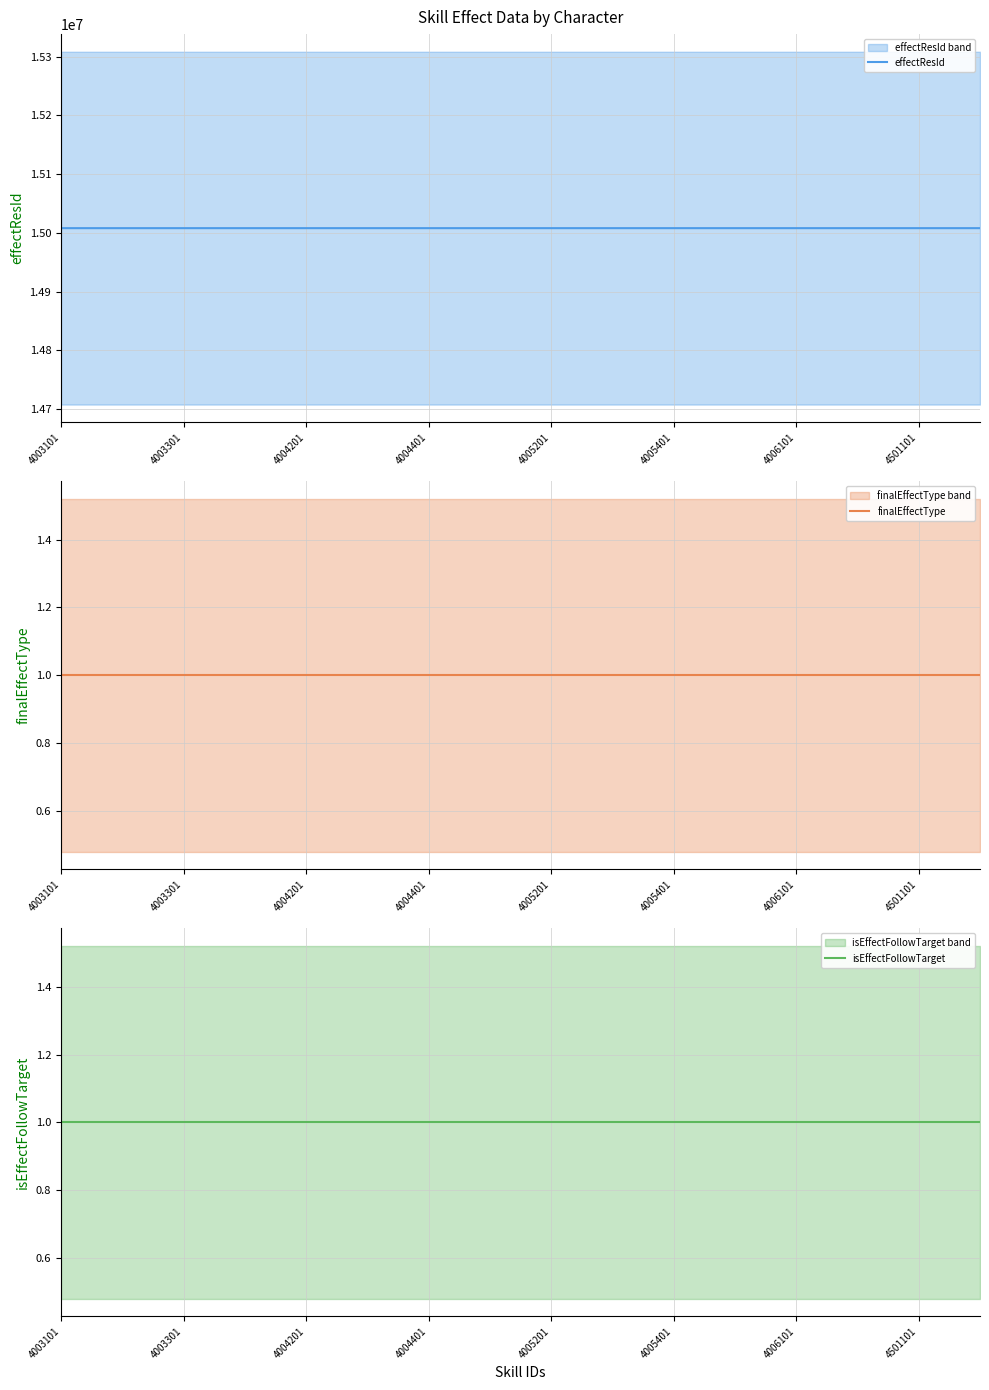

What is the total value across all series at 4003301?

15008029